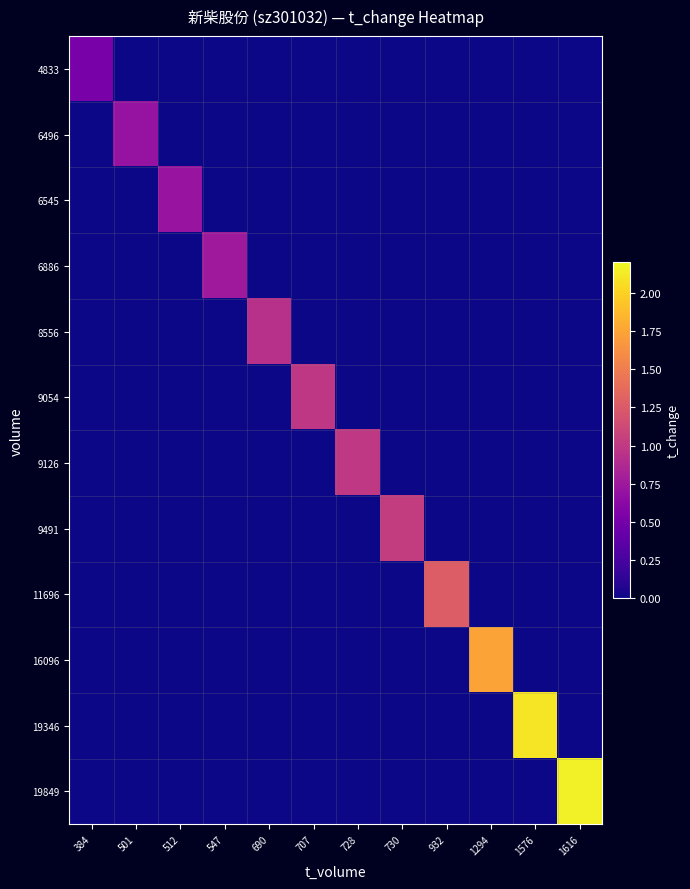

What is the difference between the highest and lowest values at 547?

0.8